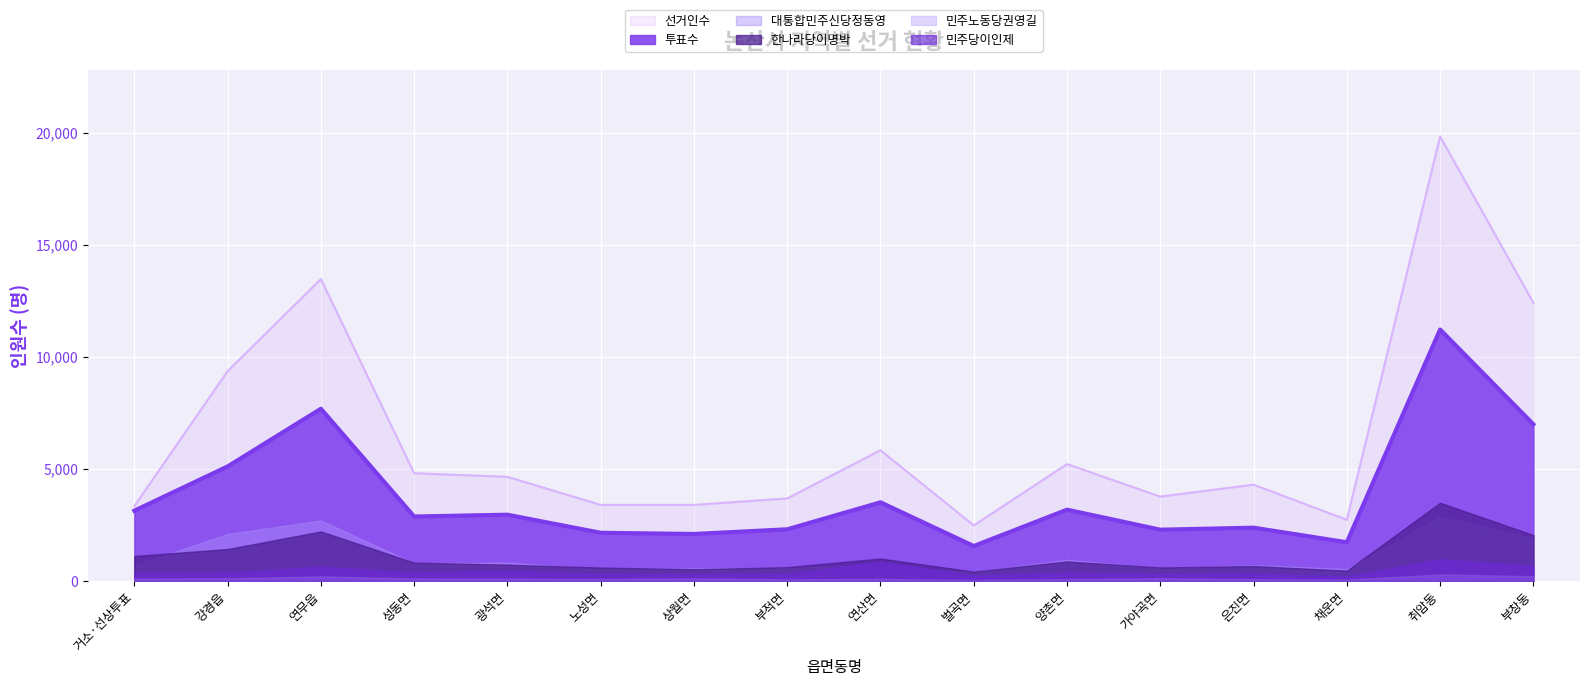

Rank the series at 벌곡면 from highest to lowest value.

선거인수, 투표수, 한나라당이명박, 대통합민주신당정동영, 민주당이인제, 민주노동당권영길